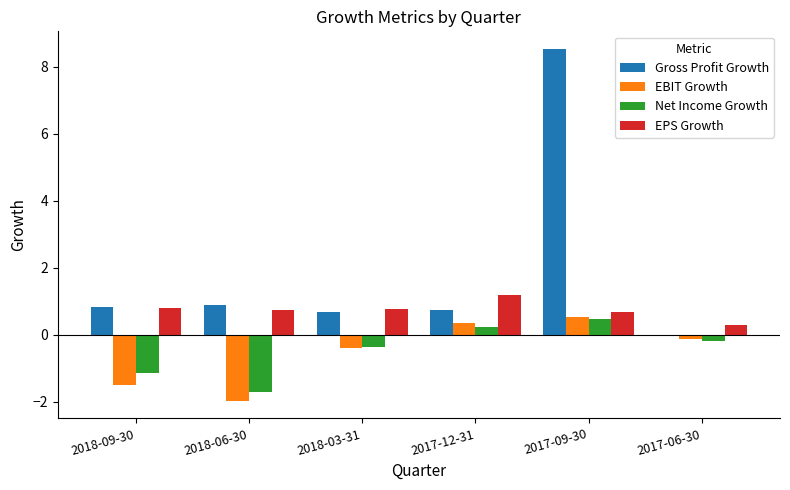

What is the difference between the EBIT Growth values at 2017-09-30 and 2018-03-31?

0.9